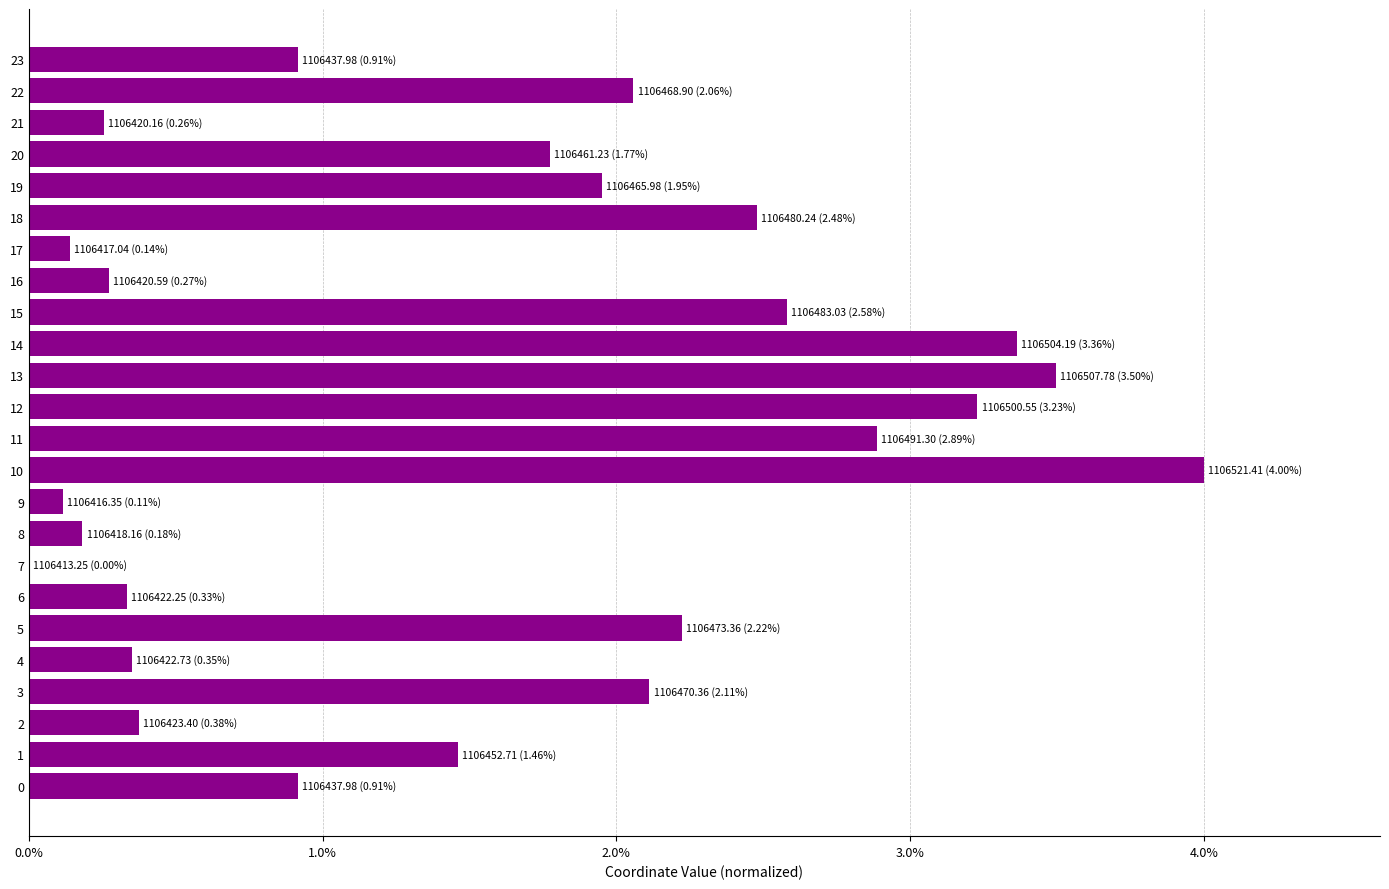

At which category does the chart reach its peak across all series?

10